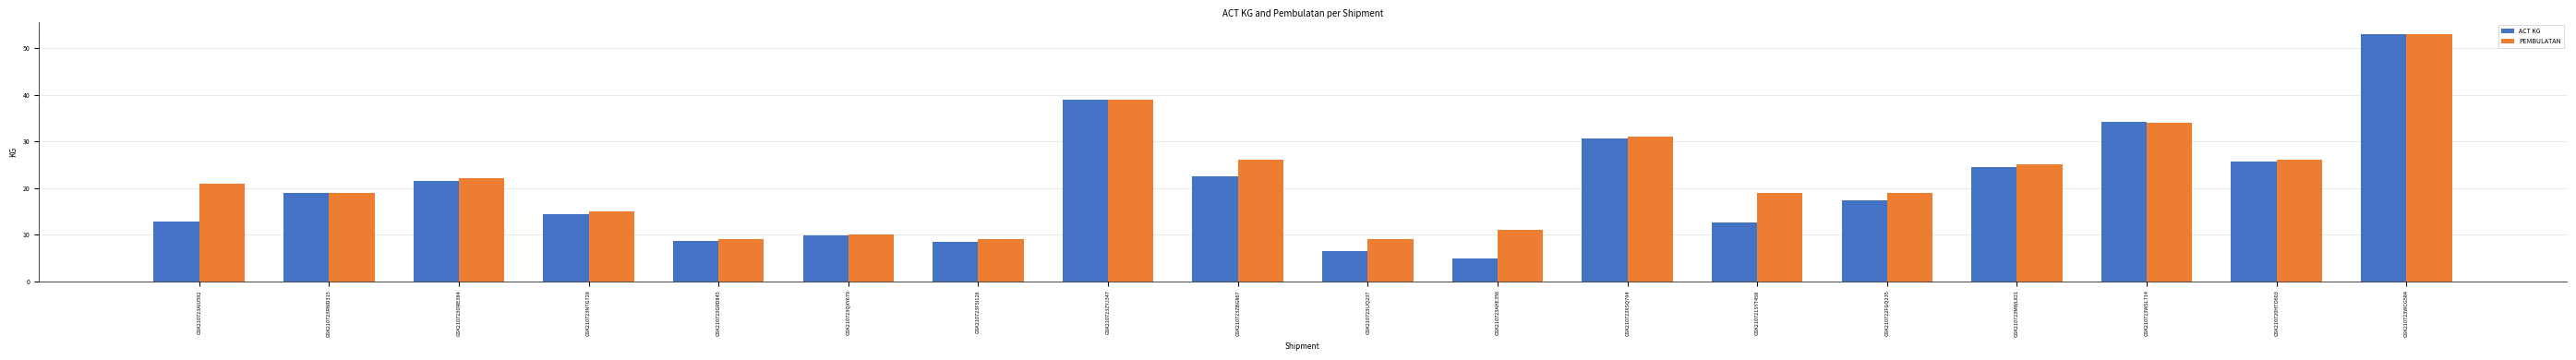

What is the minimum value for ACT KG?

4.9